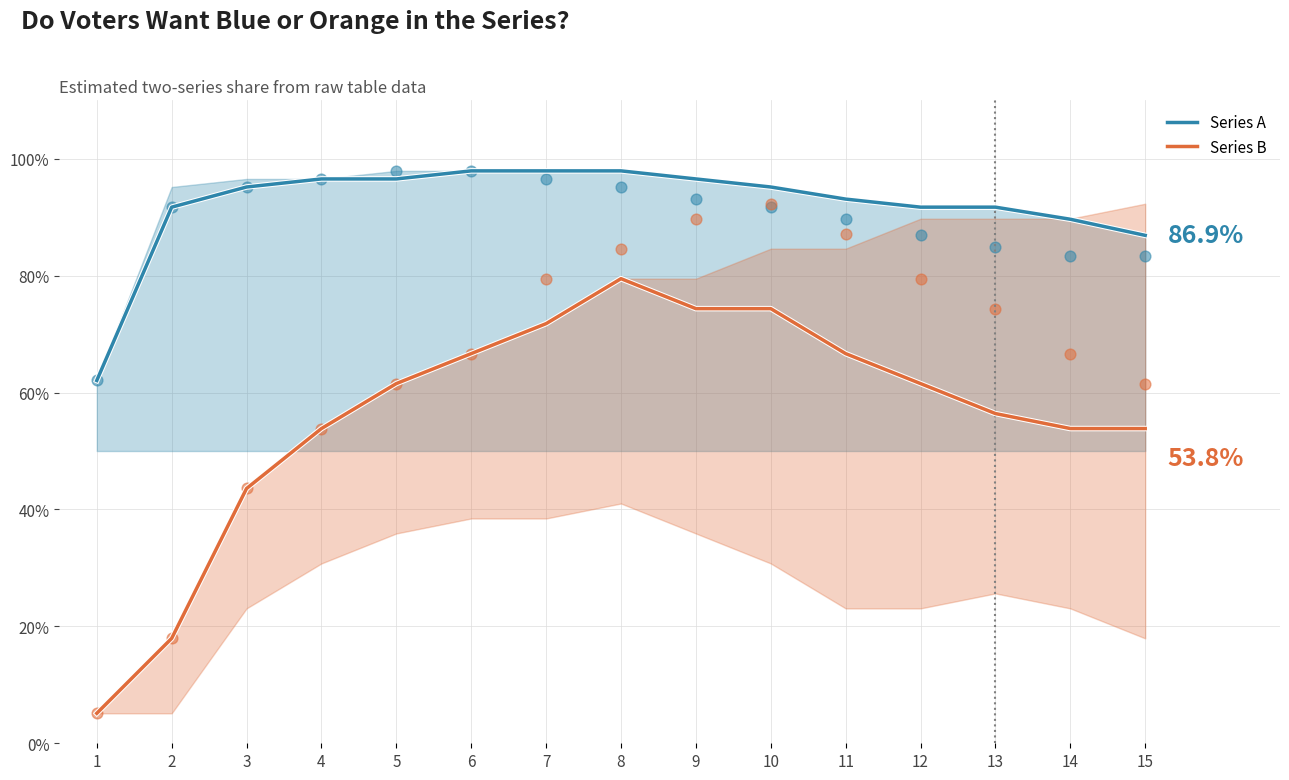

Which series has the largest total across all categories?

Series A mid